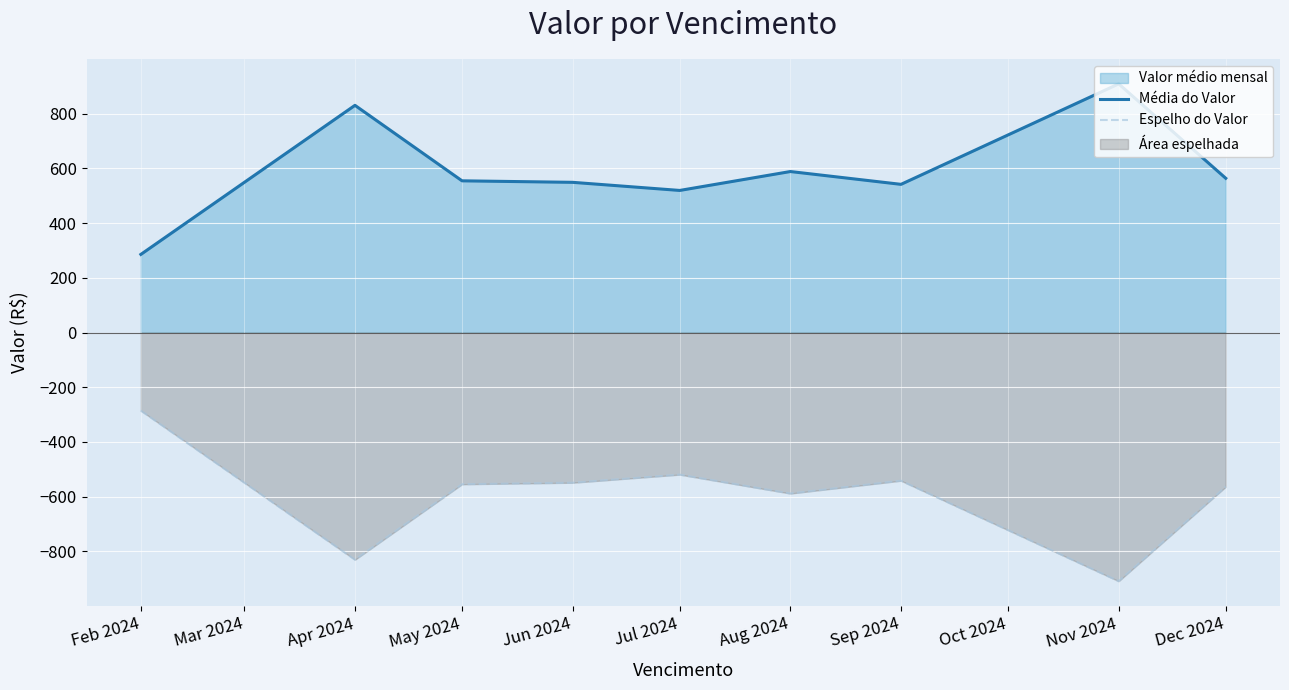

Reading left to right, what are all the values shown in this chart?

Média do Valor: 285.6	830.5	554.5	549.0	519.4	588.5	541.7	909.0	563.9
Espelho do Valor: -285.6	-830.5	-554.5	-549.0	-519.4	-588.5	-541.7	-909.0	-563.9